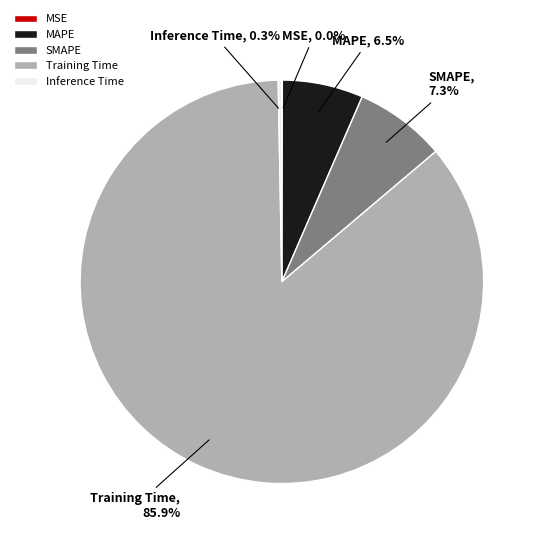

Is MAPE the majority of the pie?

No